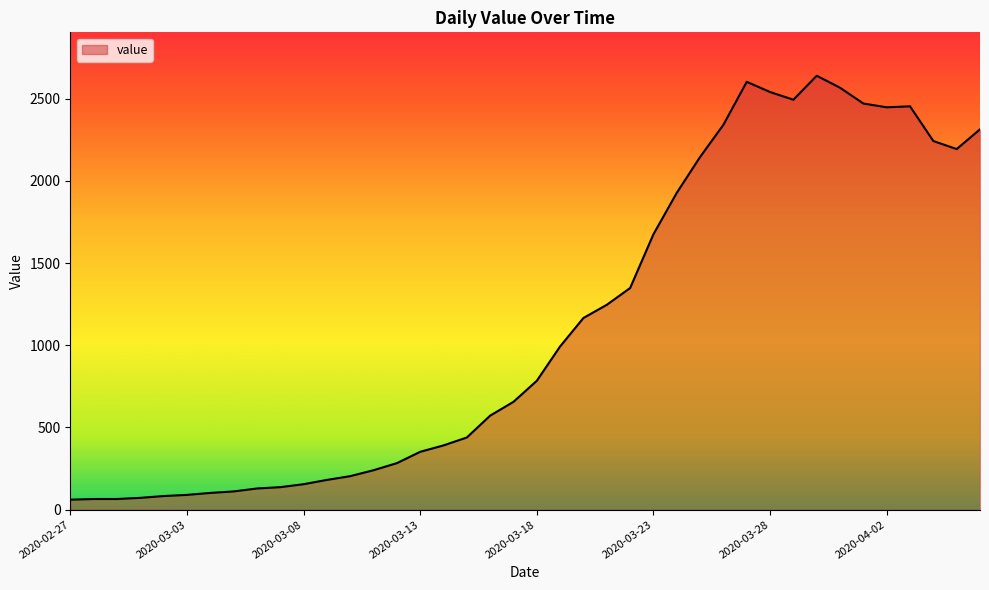

What is the smallest value displayed?

61